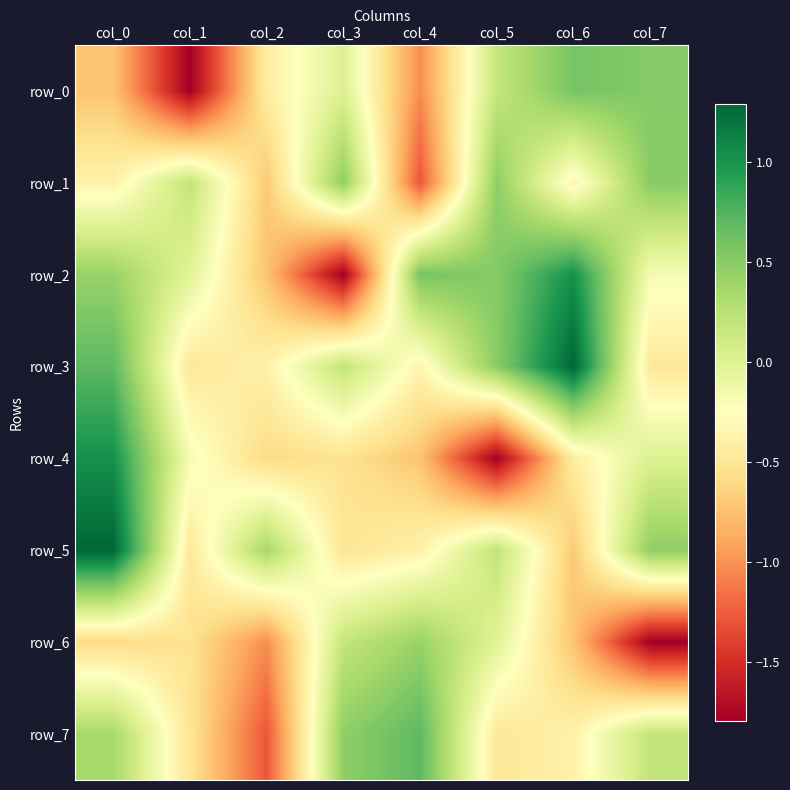

Which series changed the most between col_4 and col_5?

row_1